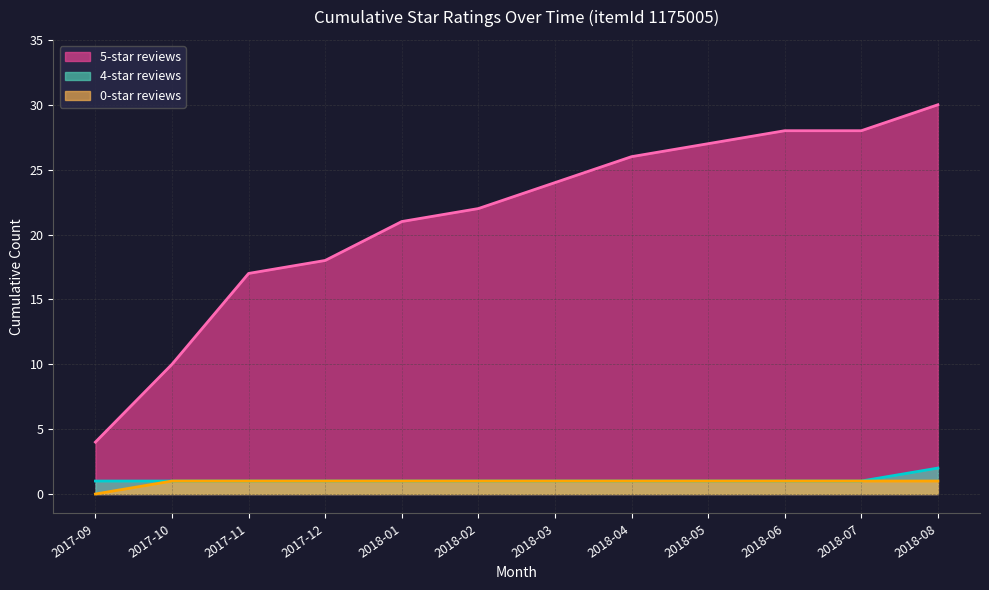

What is the total value across all series at 2018-05?

29